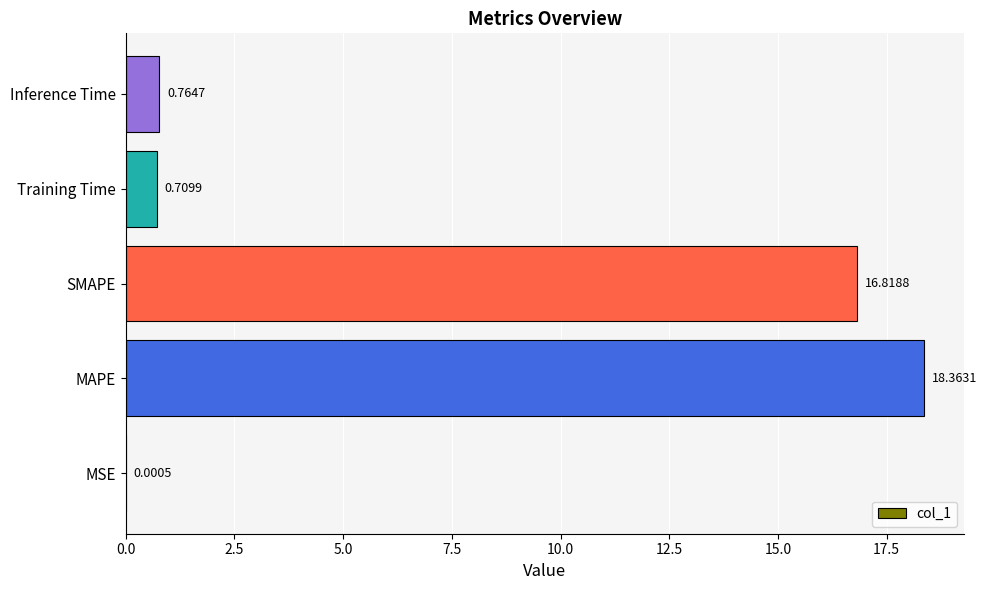

Which category has the highest value across all series?

MAPE